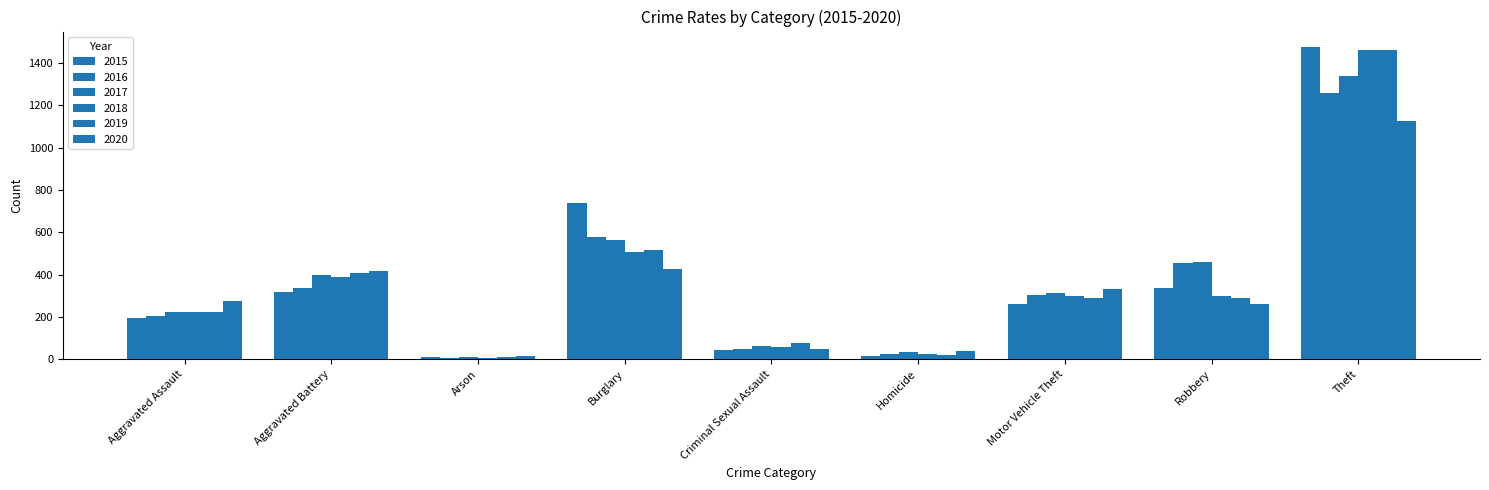

What is the value of the 2015 bar at the 6th from the left?

15